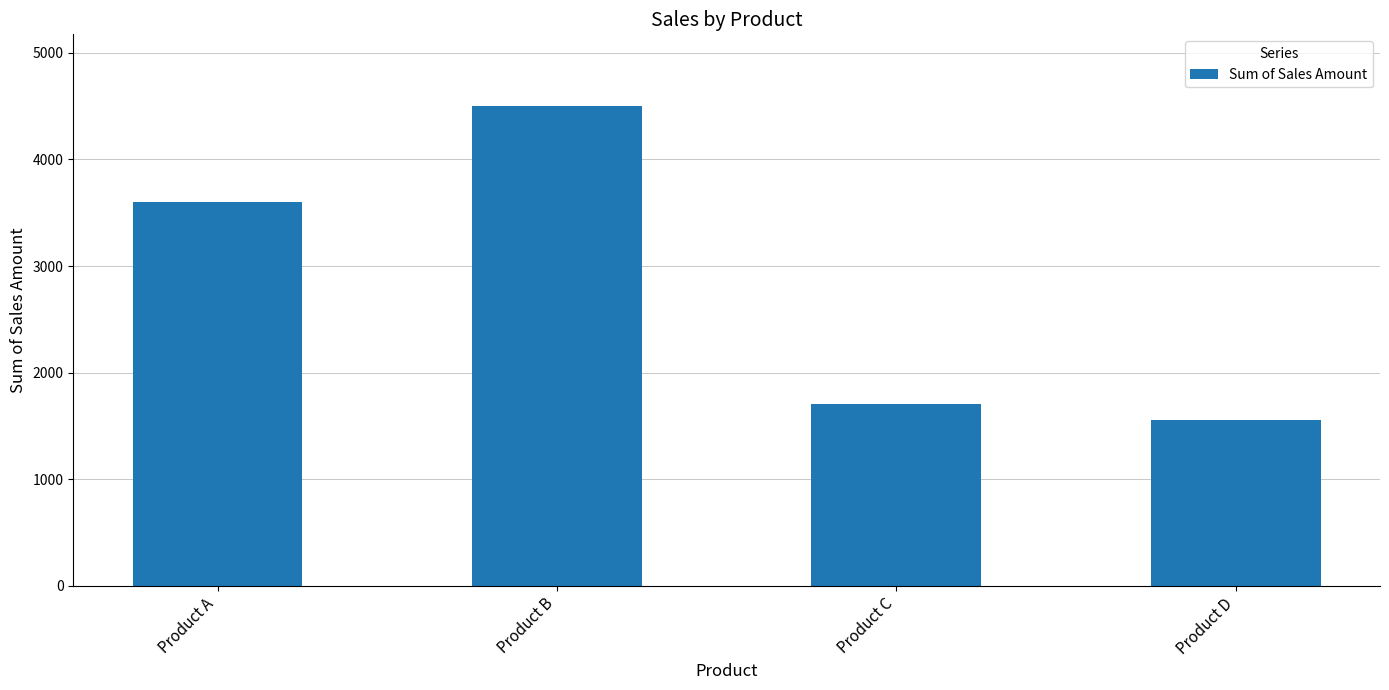

What is the value of the 1st bar from the left?

3600